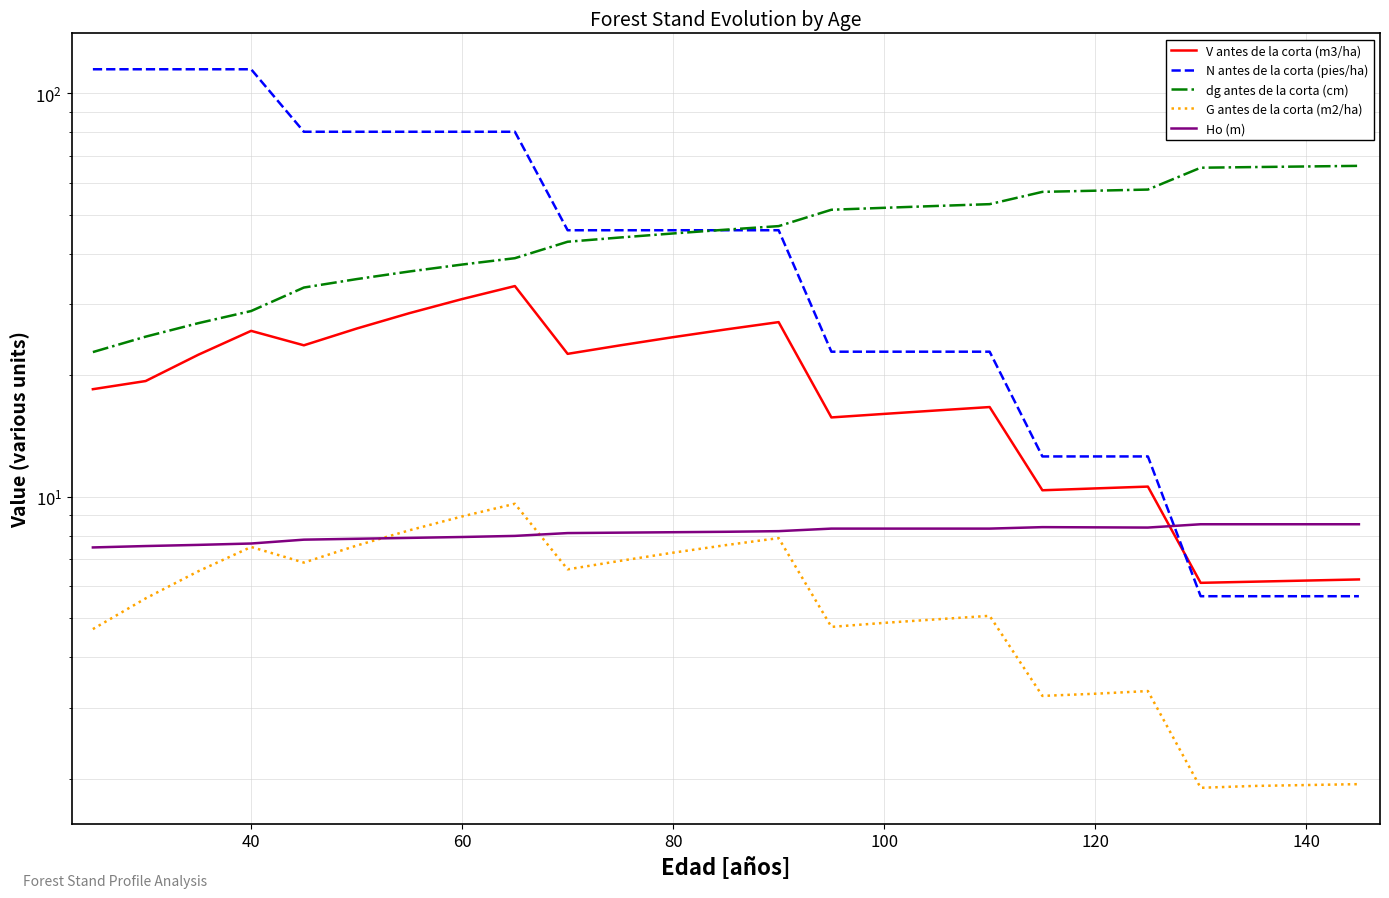

How many lines are shown in the chart?

5